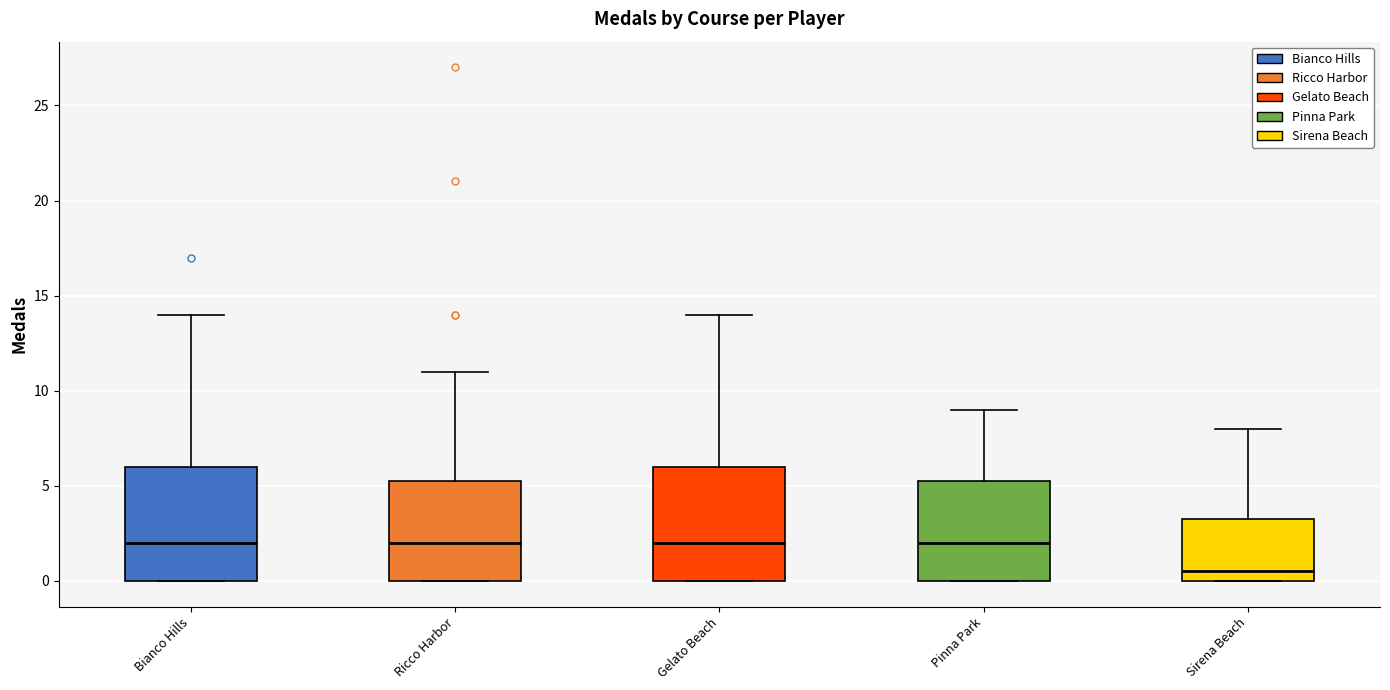

Reading left to right, transcribe this box plot: for each box, give where its median line is, the range the box spans, and where its two whiskers end, as read against the y-axis. The values are not printed on the chart, so give them approximately, as read against the axis.

Bianco Hills: median 2.0, box 0.0 to 6.0, whiskers 0.0 to 14.0
Ricco Harbor: median 2.0, box 0.0 to 5.5, whiskers 0.0 to 11.0
Gelato Beach: median 2.0, box 0.0 to 6.0, whiskers 0.0 to 14.0
Pinna Park: median 2.0, box 0.0 to 5.5, whiskers 0.0 to 9.0
Sirena Beach: median 0.5, box 0.0 to 3.5, whiskers 0.0 to 8.0